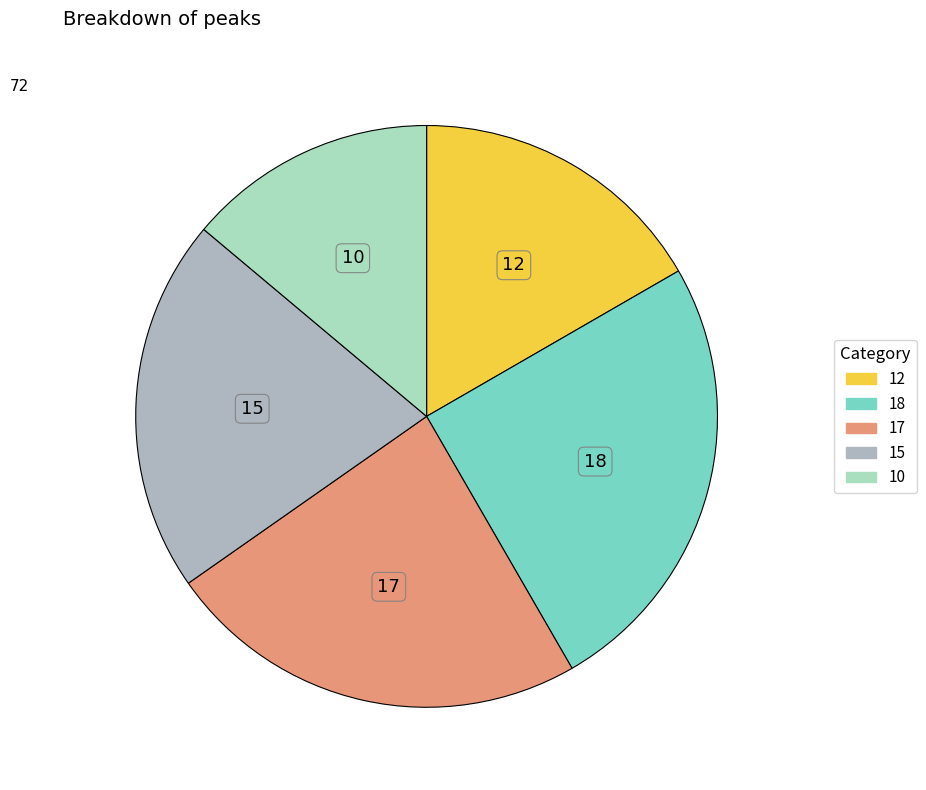

Rank the categories by value from lowest to highest.

10, 12, 15, 17, 18